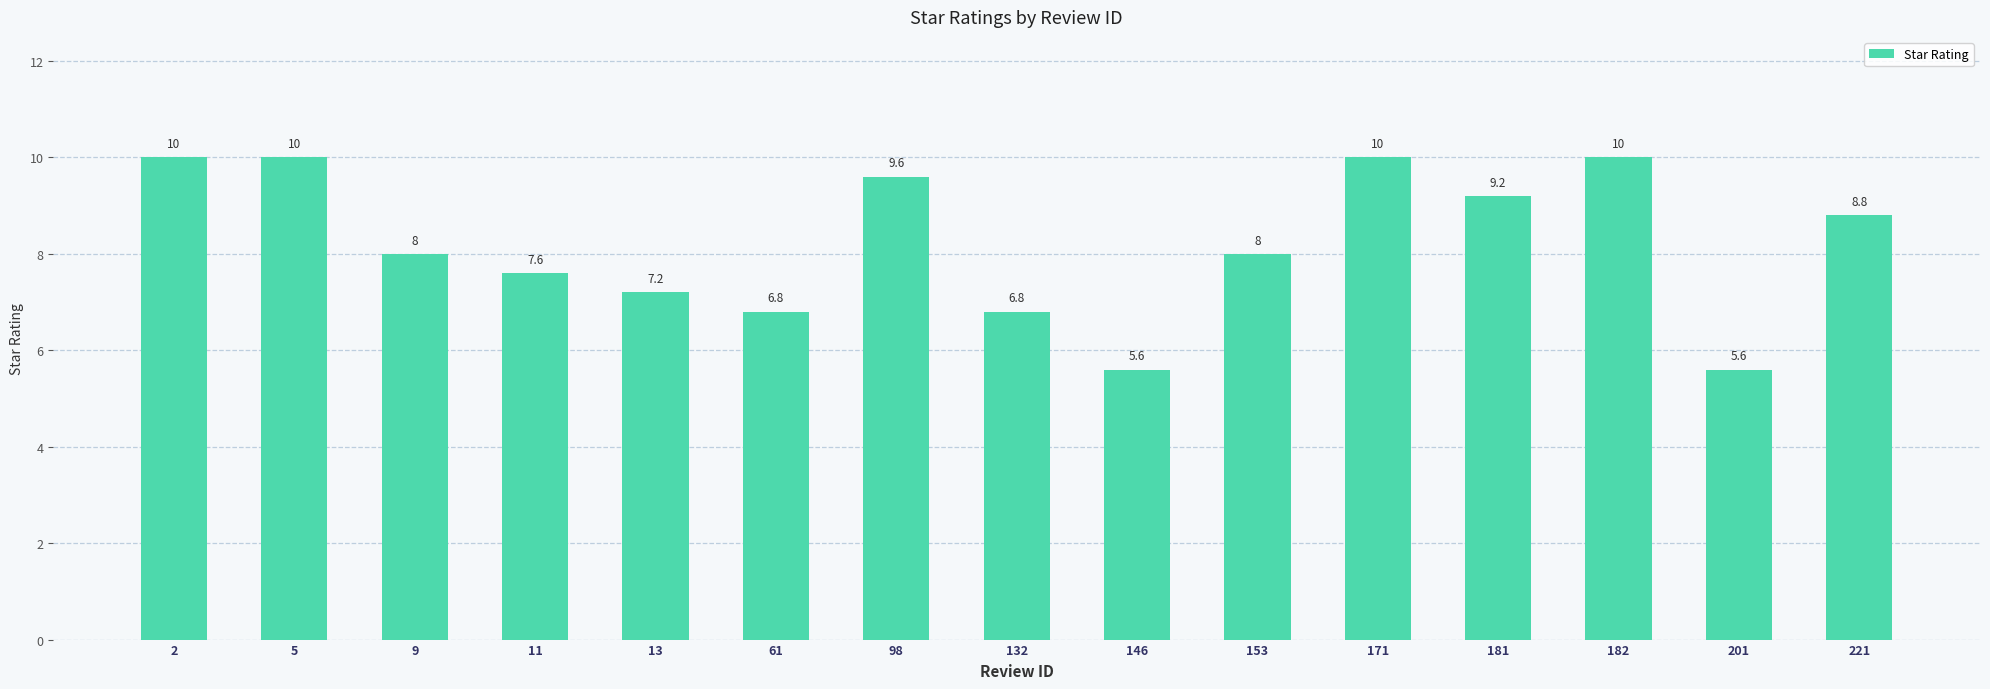

Reading left to right, extract all data points from this chart.

2=10.0	5=10.0	9=8.0	11=7.6	13=7.2	61=6.8	98=9.6	132=6.8	146=5.6	153=8.0	171=10.0	181=9.2	182=10.0	201=5.6	221=8.8